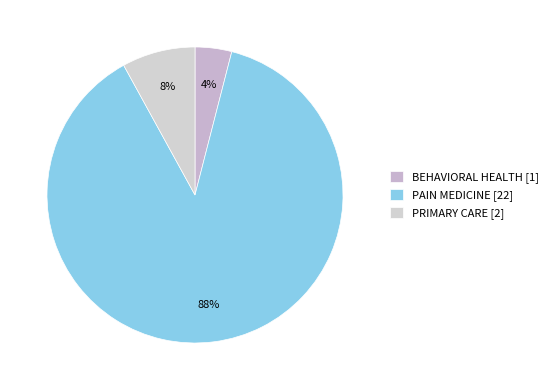

How many segments does this pie chart have?

3